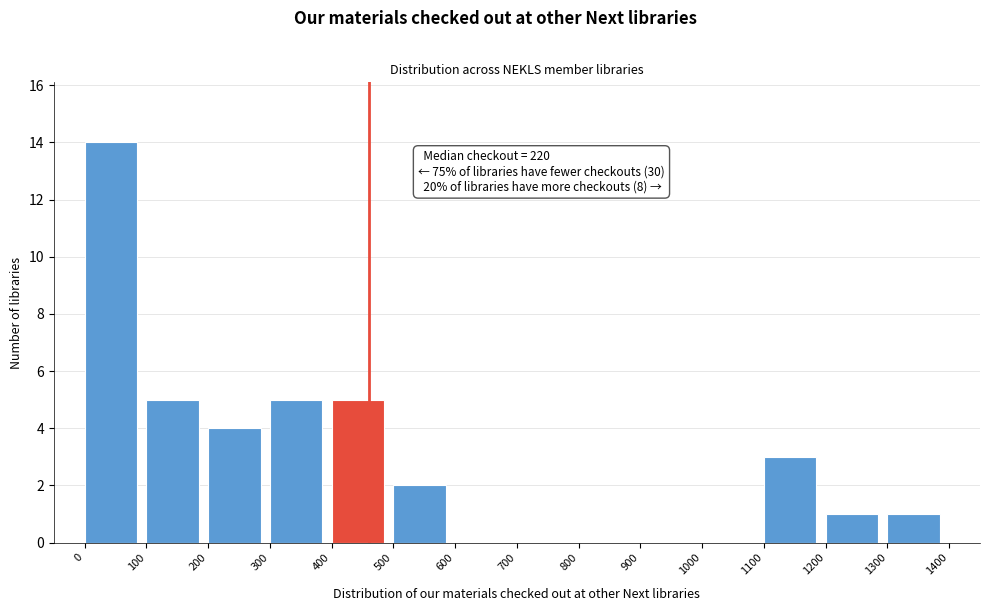

Over which range of the x-axis is the bar tallest?

0 to 100